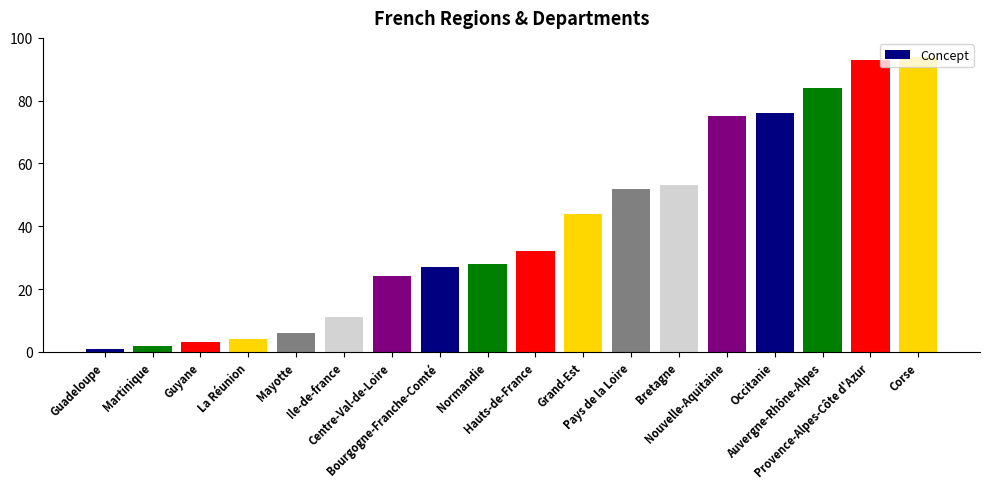

What is the minimum value shown in the chart?

1